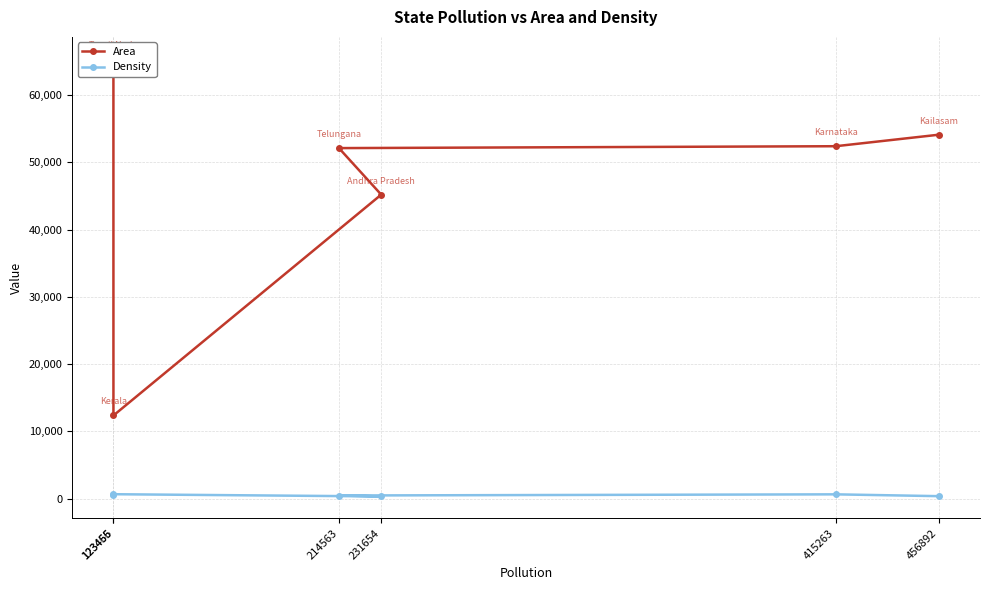

Between 231654 and 456892, which series saw the biggest shift?

Area